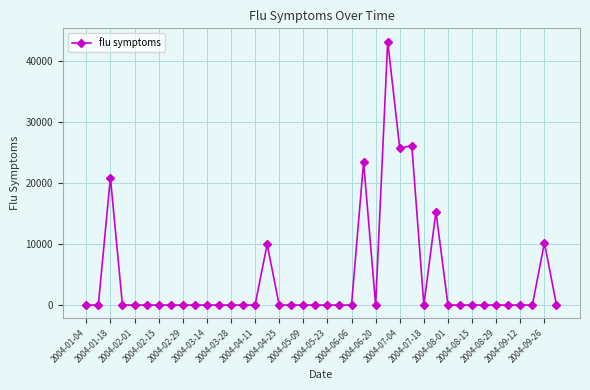

What is the maximum value shown in the chart?

43188.7